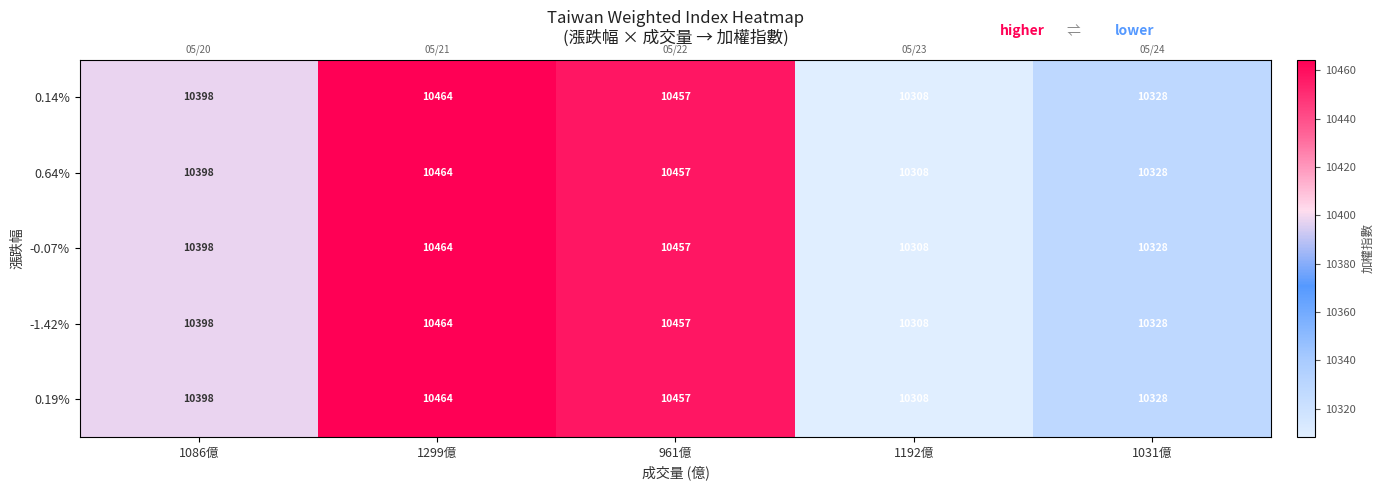

Which category has the highest value across all series?

1299億